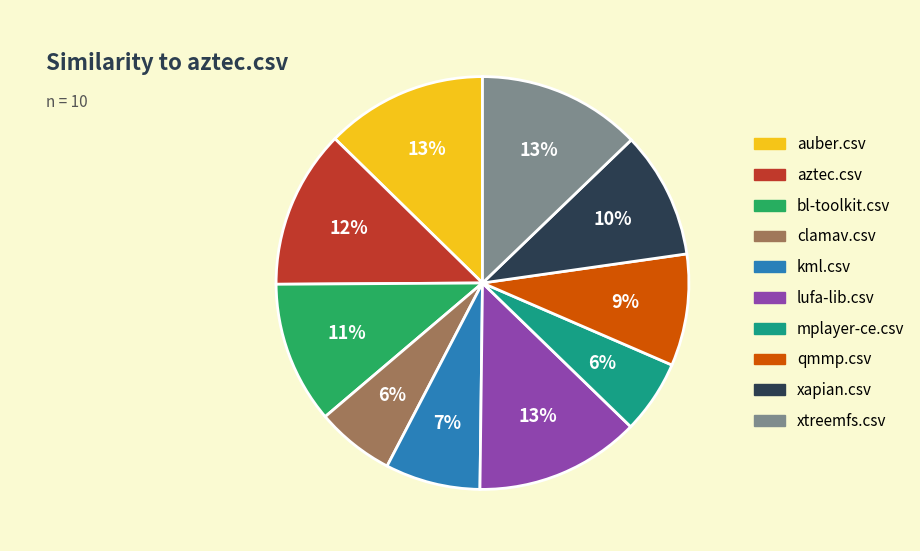

To the nearest percent, what is the average slice percentage?

10%